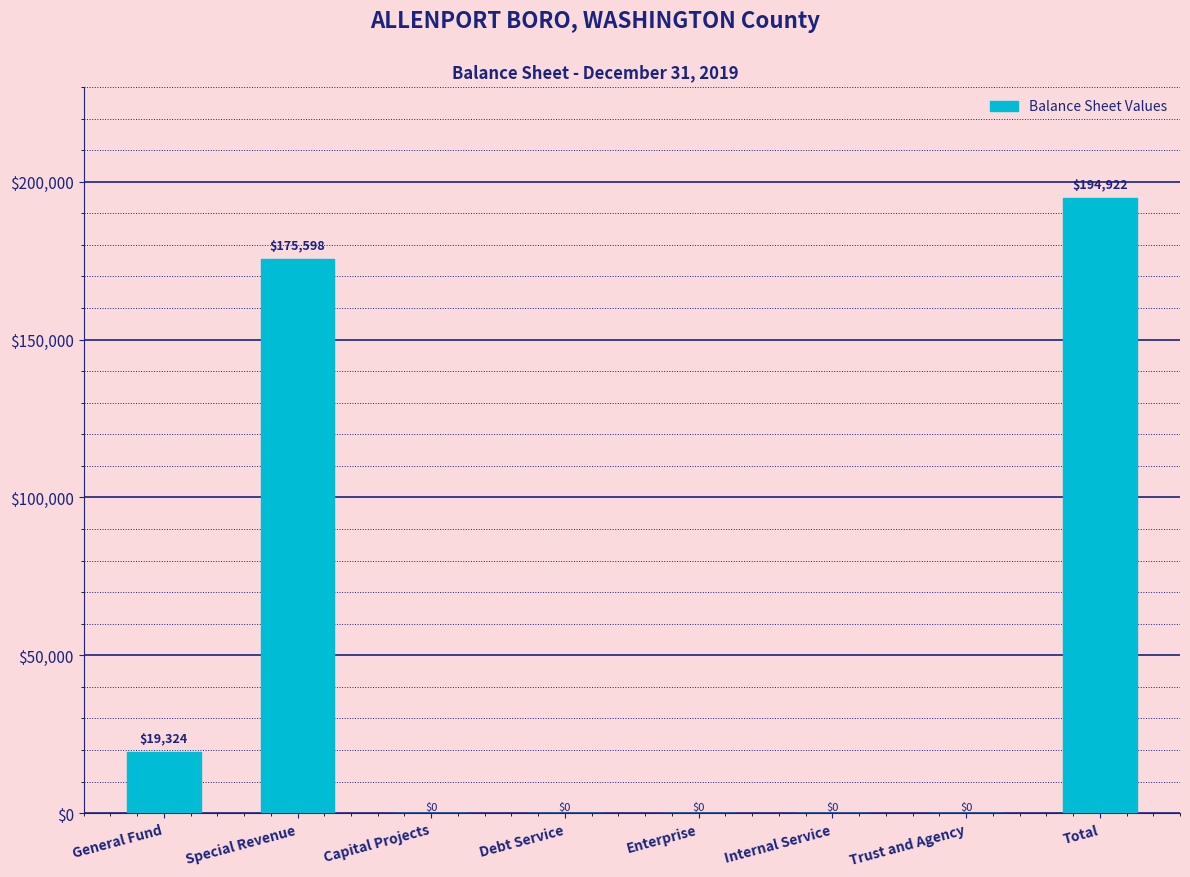

At which category does the chart reach its peak across all series?

Total